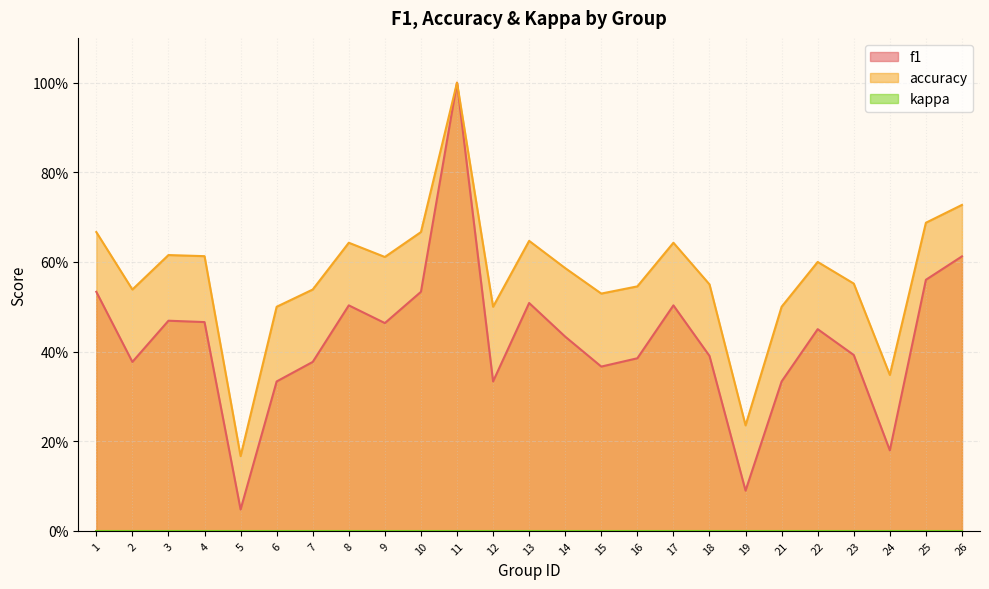

At which label does accuracy reach its minimum?

5